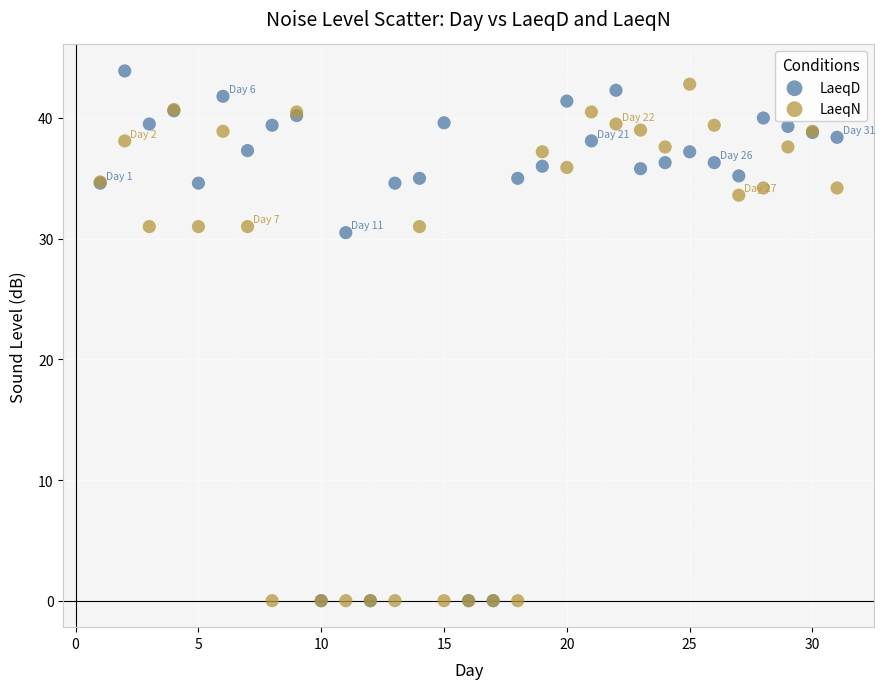

What are all the series names shown in the legend?

LaeqD, LaeqN